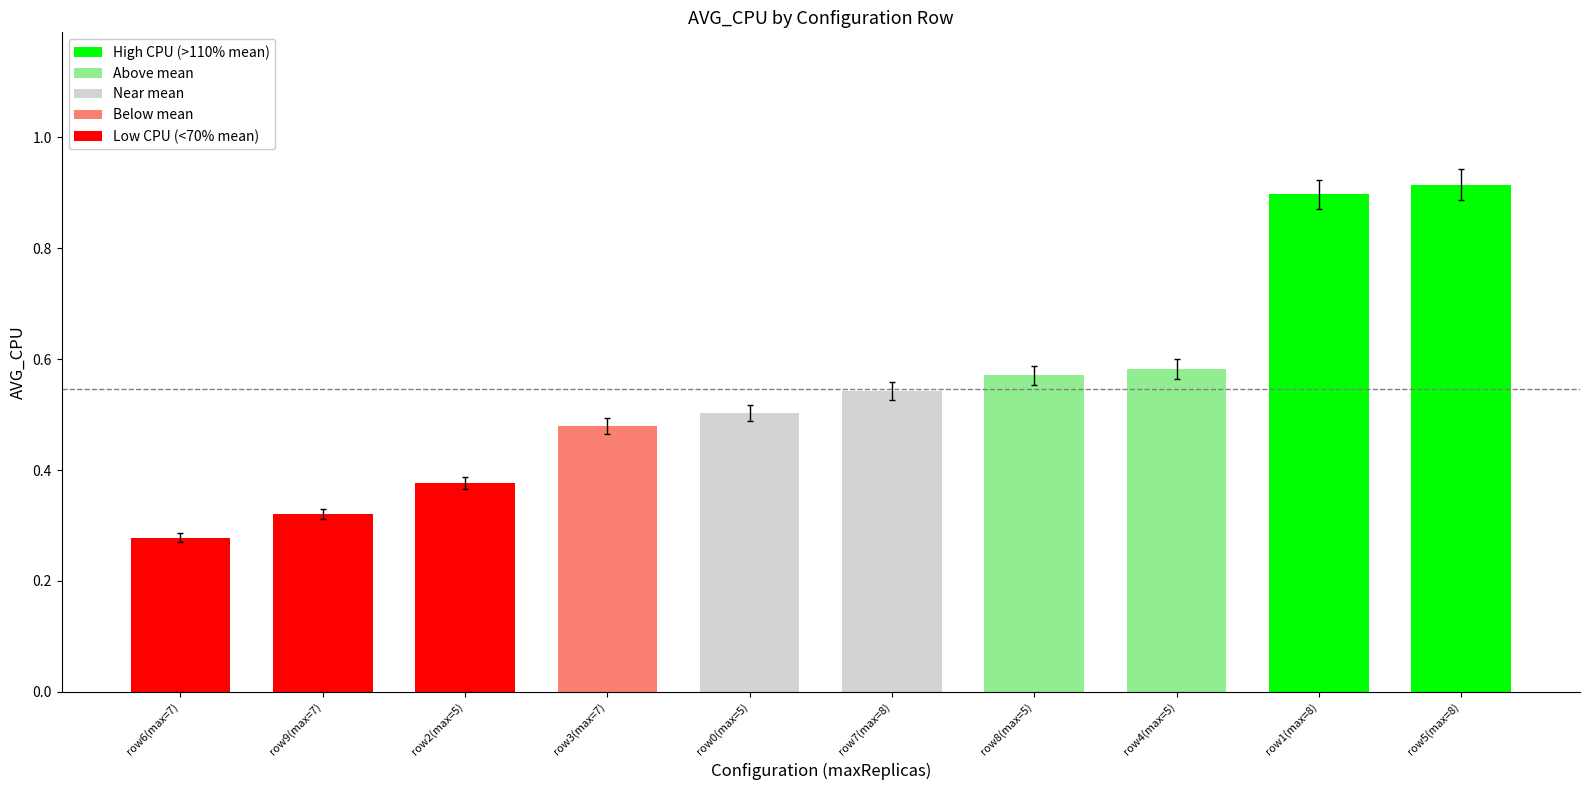

What is the change in value from row6(max=7) to row8(max=5)?

+0.3